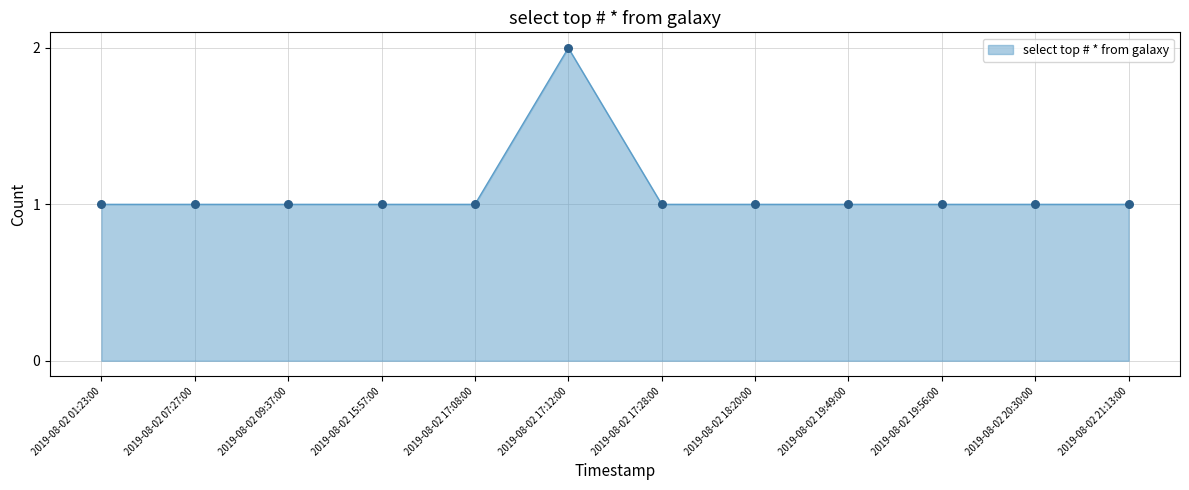

Which has a higher value, 2019-08-02 17:12:00 or 2019-08-02 21:13:00?

2019-08-02 17:12:00